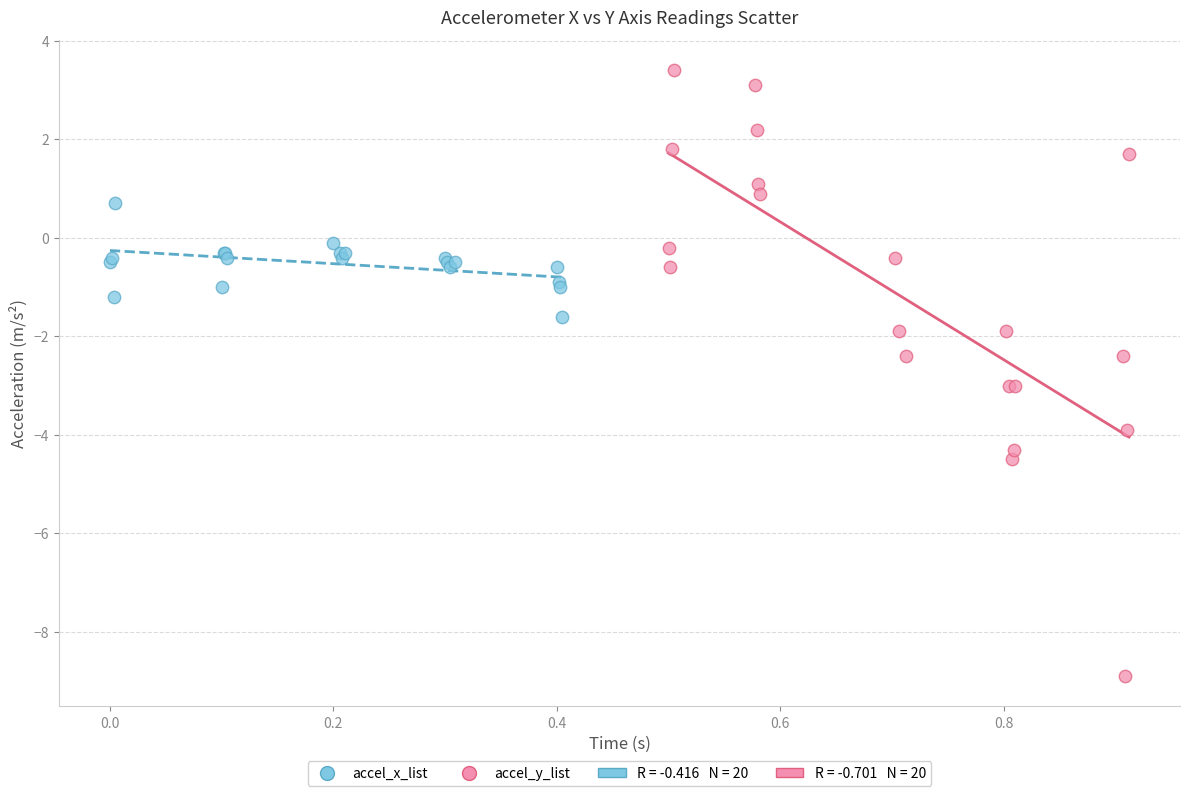

Which series contains the lowest Y value?

accel_y_list